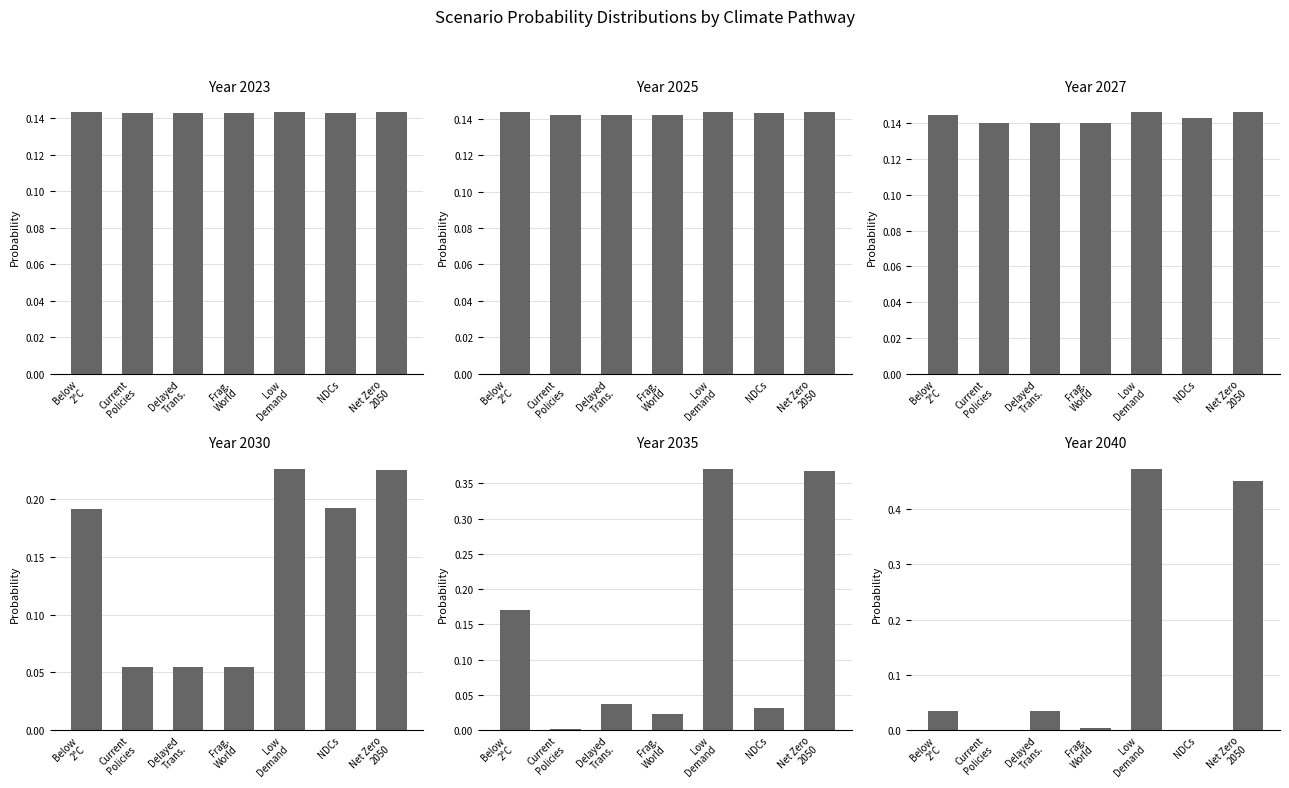

How many data points does each series have?

7